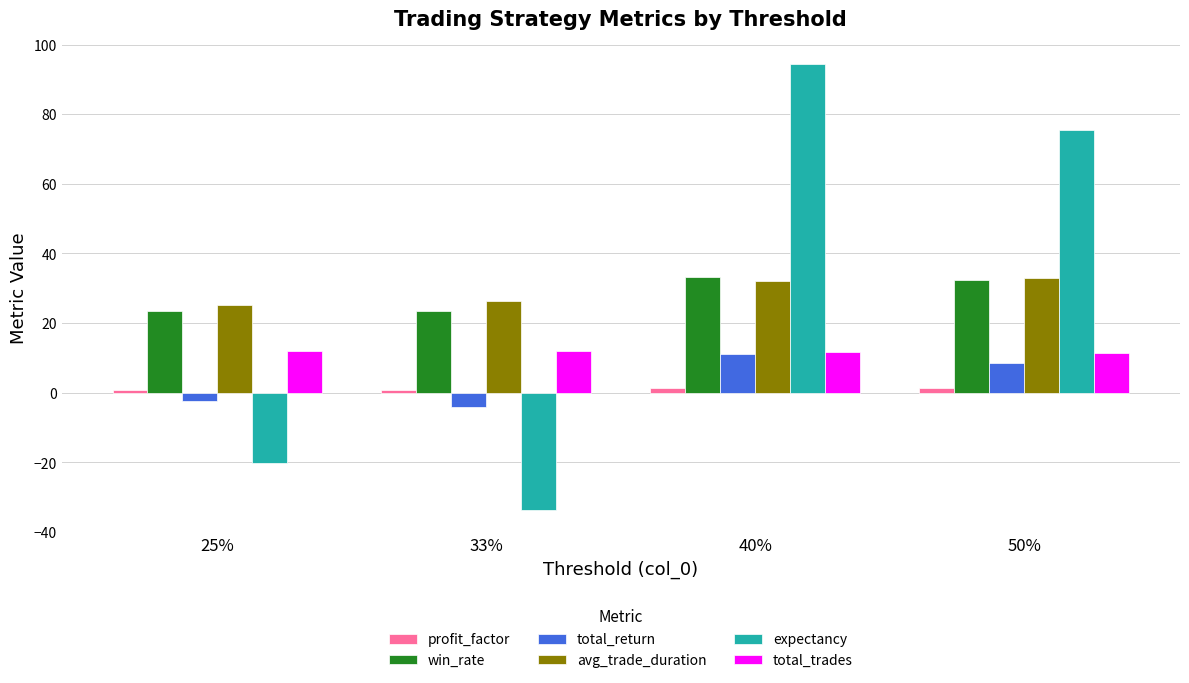

Is it true that win_rate equals 35.3 at 33%?

False